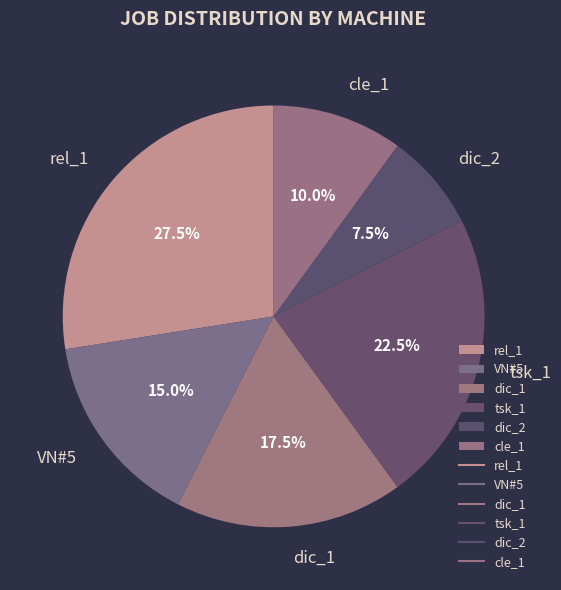

Rank the categories by value from highest to lowest.

rel_1, tsk_1, dic_1, VN#5, cle_1, dic_2